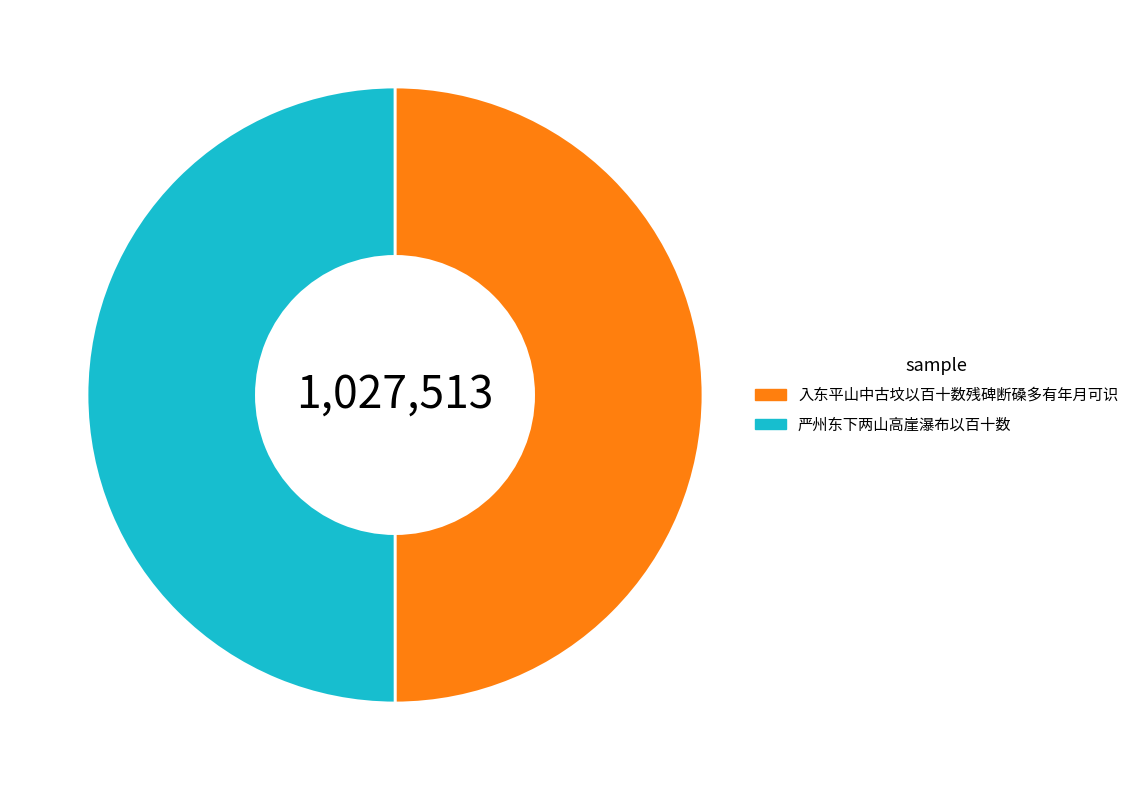

Is it true that 严州东下两山高崖瀑布以百十数 is 50% of the pie?

True